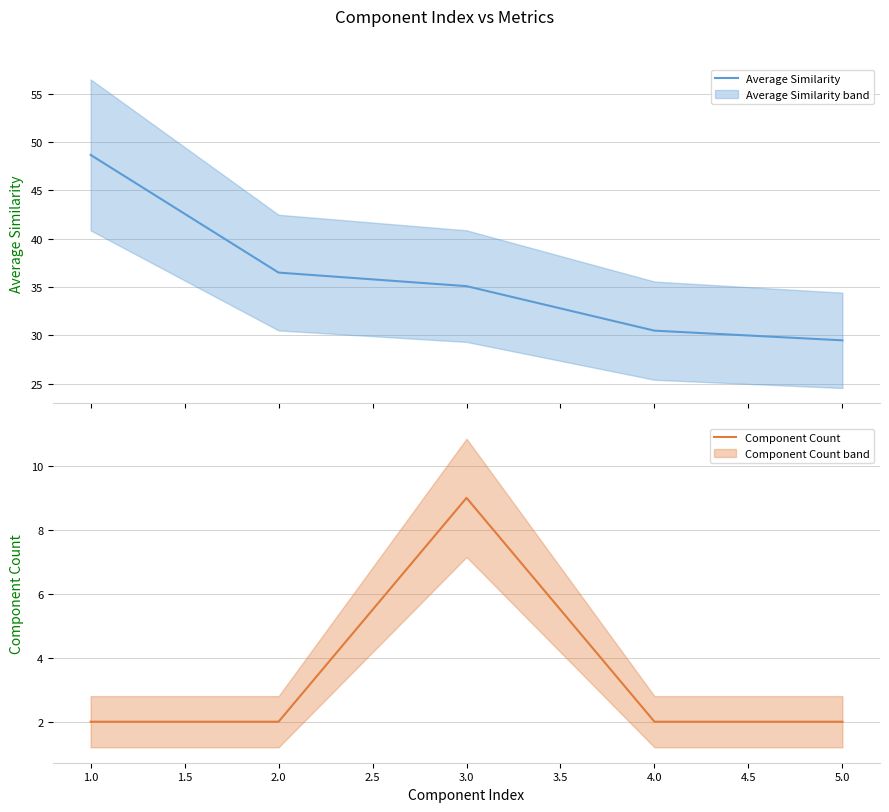

What is the lowest value of the Average Similarity series?

29.5